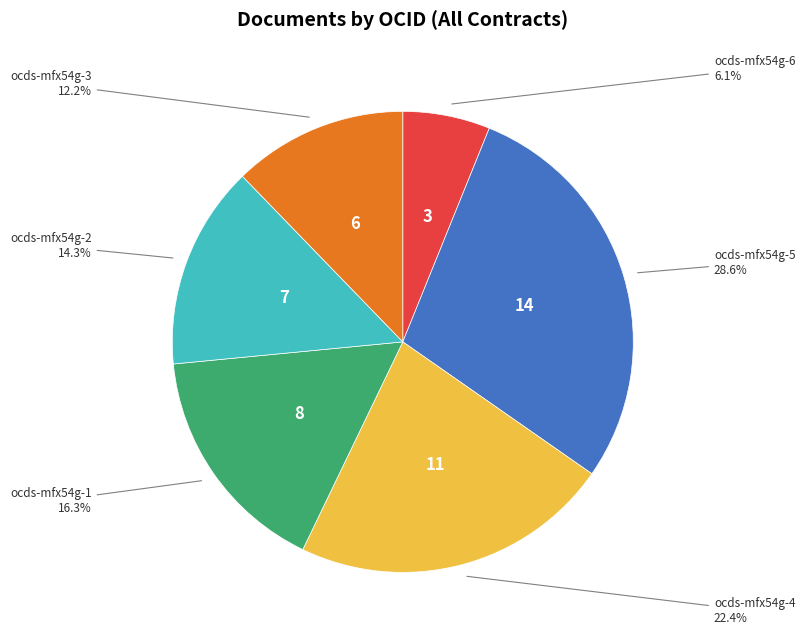

Is there any slice that represents more than half of the pie?

No